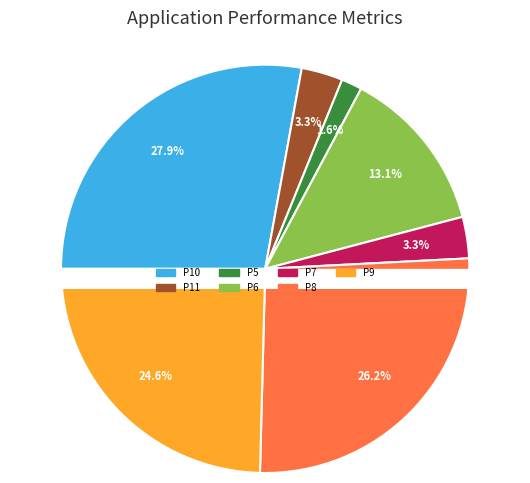

What percentage is the P11 slice, to the nearest percent?

3%